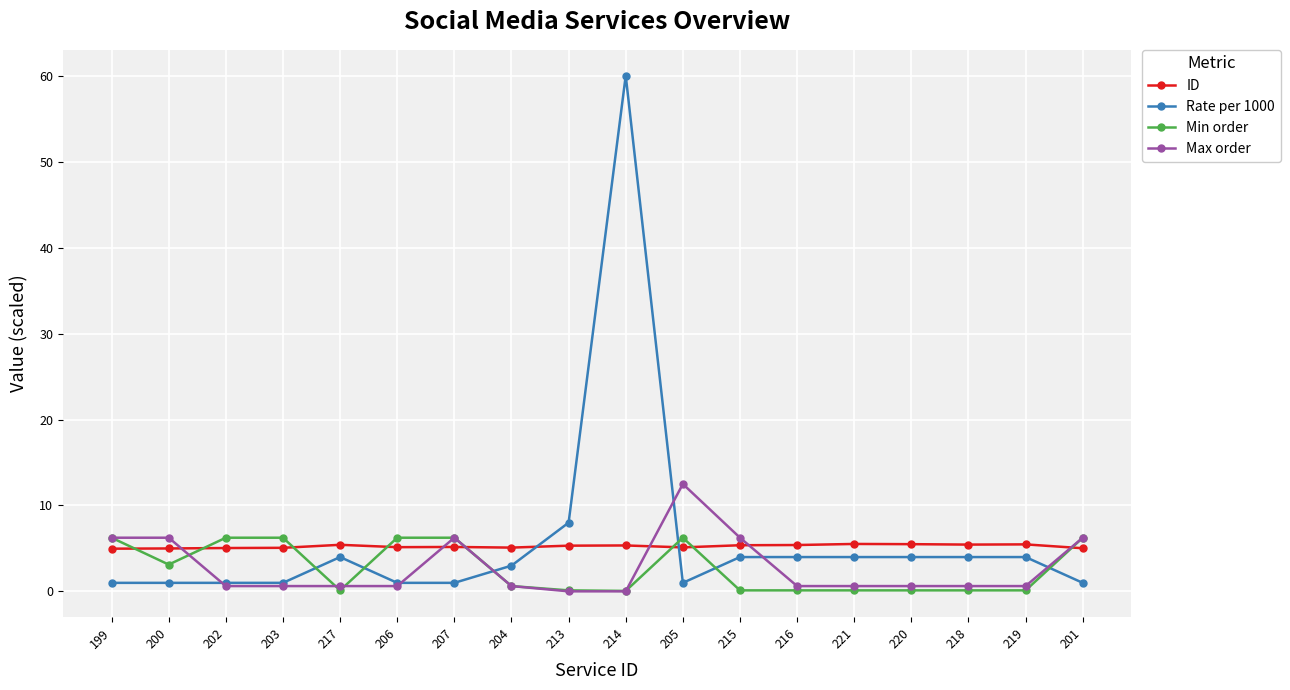

True or false: ID and Rate per 1000 intersect in this chart.

True